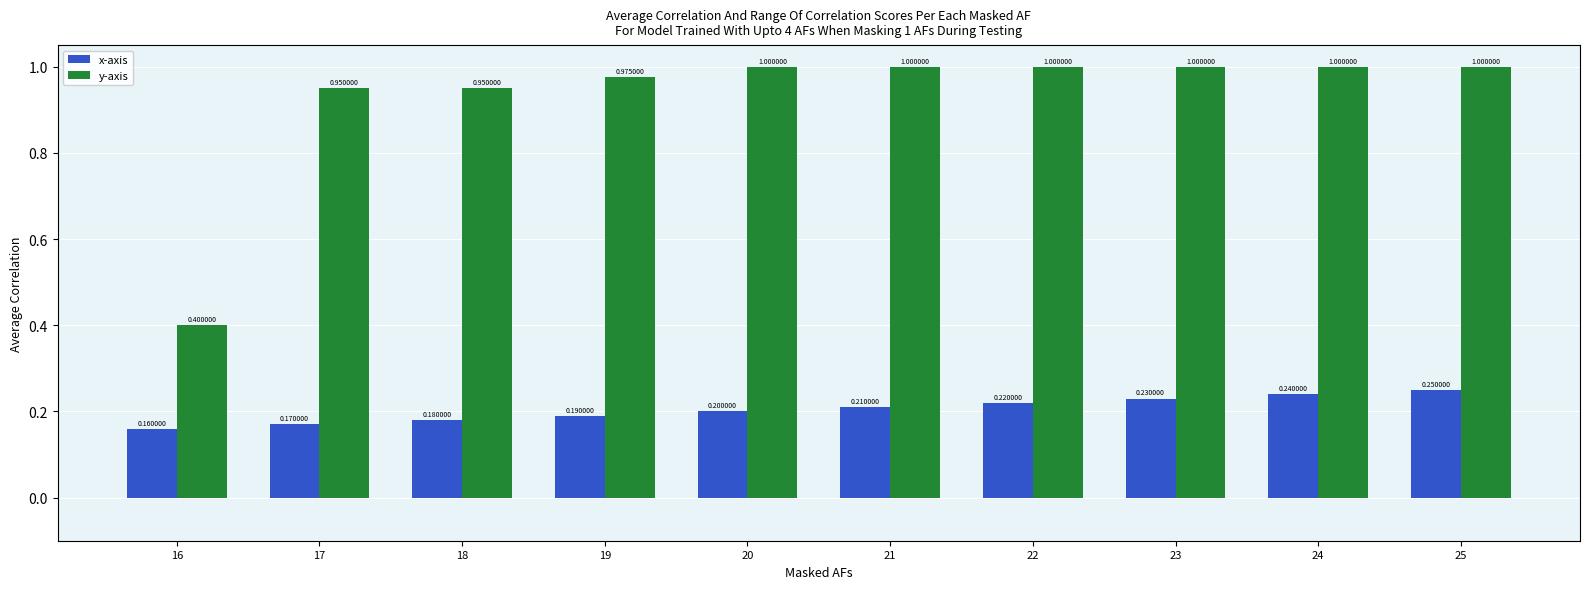

How many data points does each series have?

10